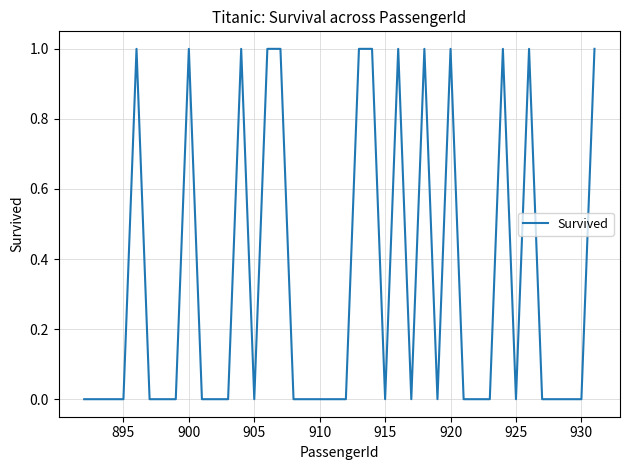

Is this an area chart (filled region under the line)?

No